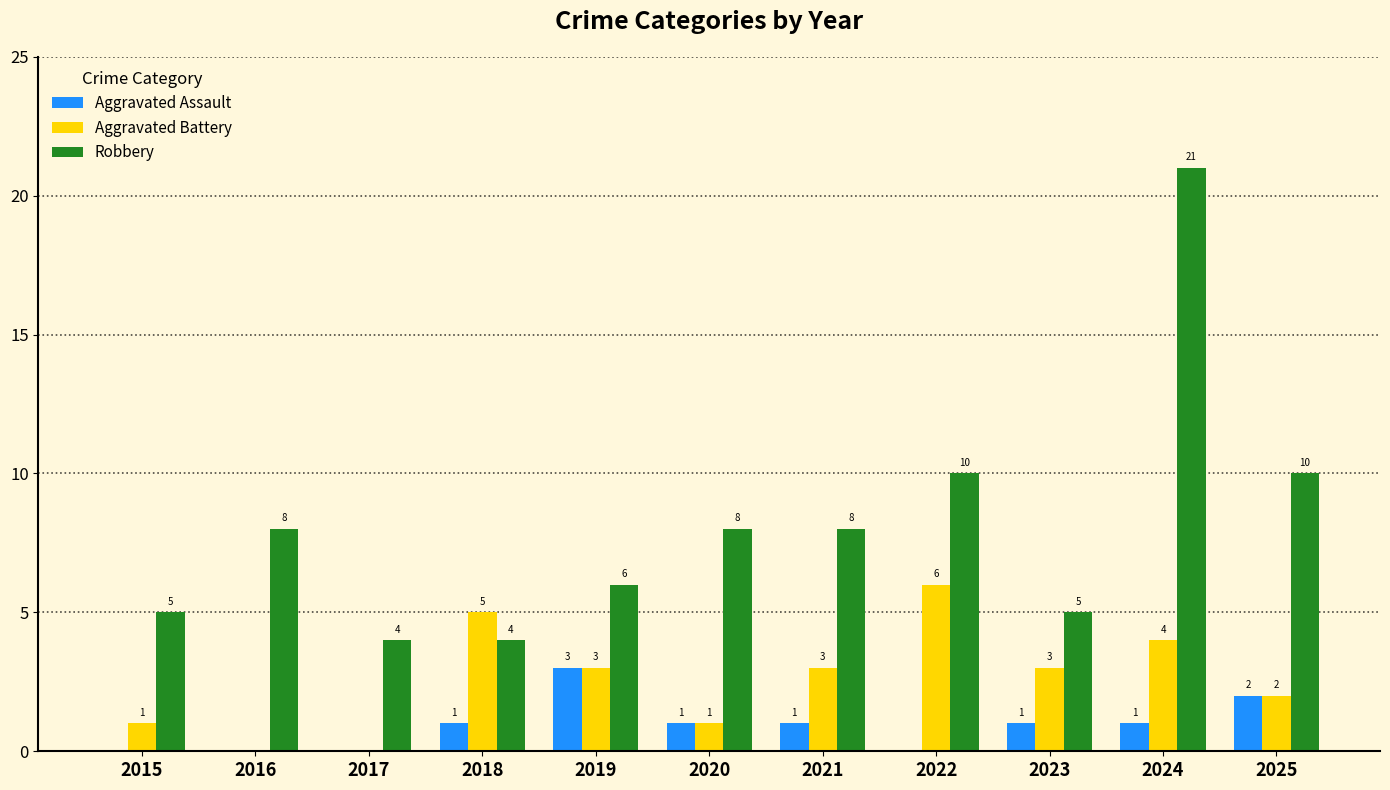

How many positive values does the Aggravated Battery series have?

9